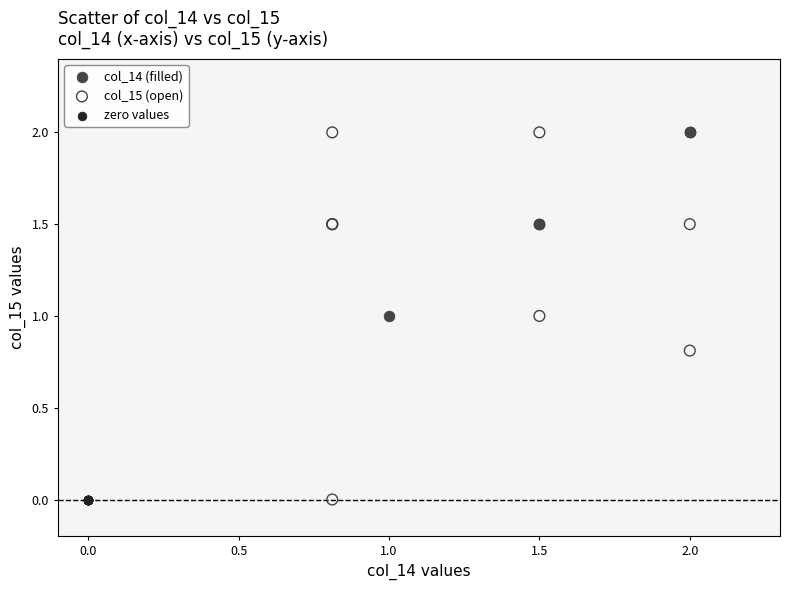

What are all the series names shown in the legend?

col_14 (filled), col_15 (open), zero values